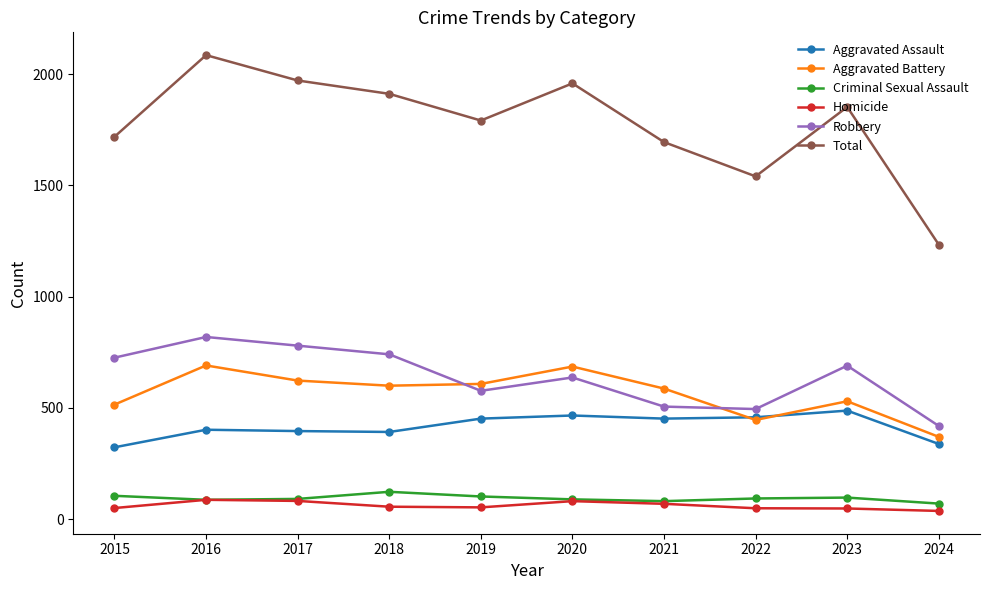

How many interior local peaks does the Aggravated Battery series have?

3